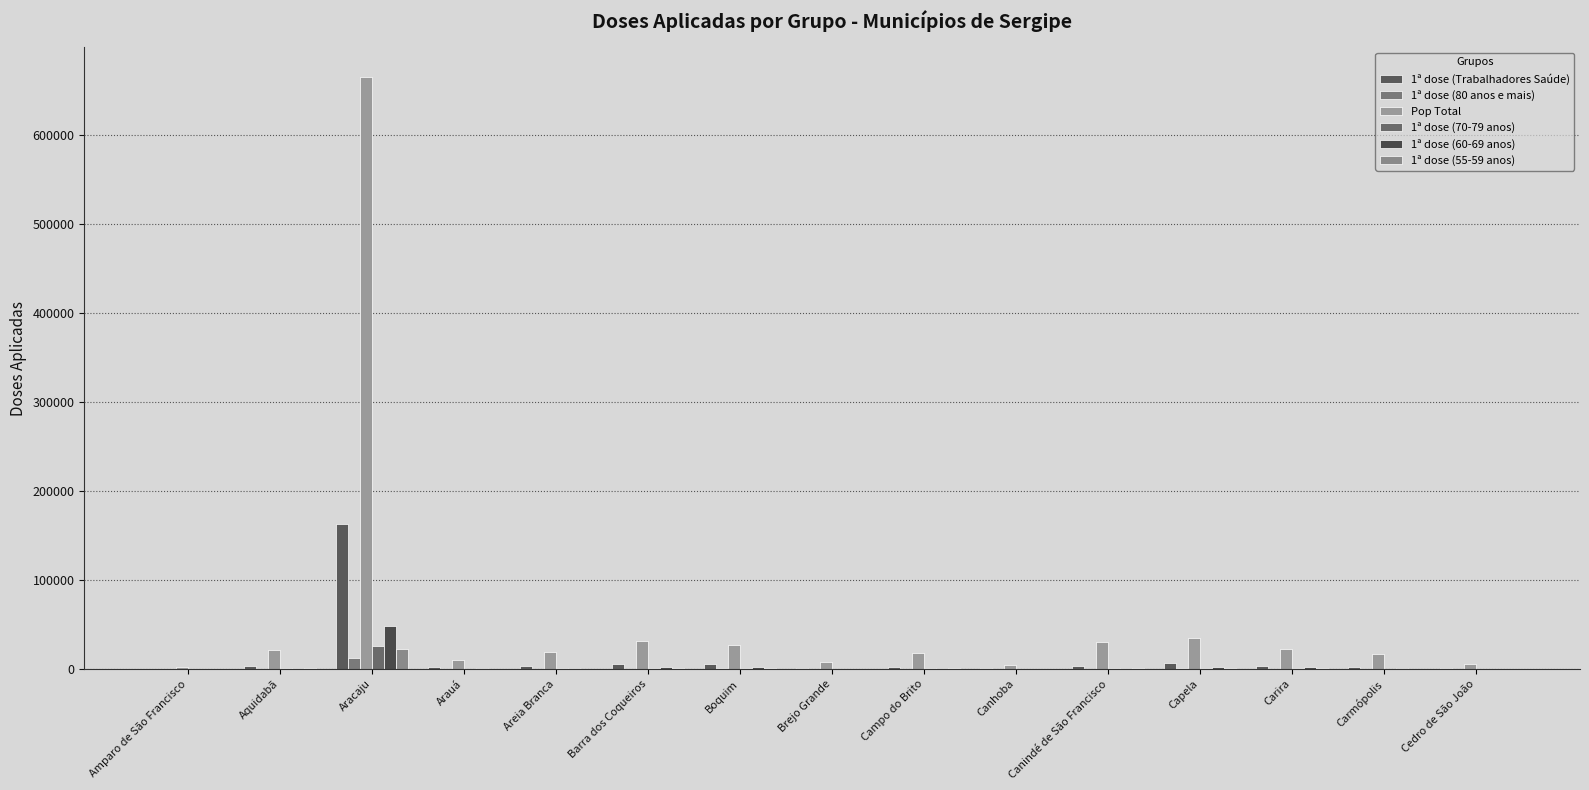

How many data points does each series have?

15